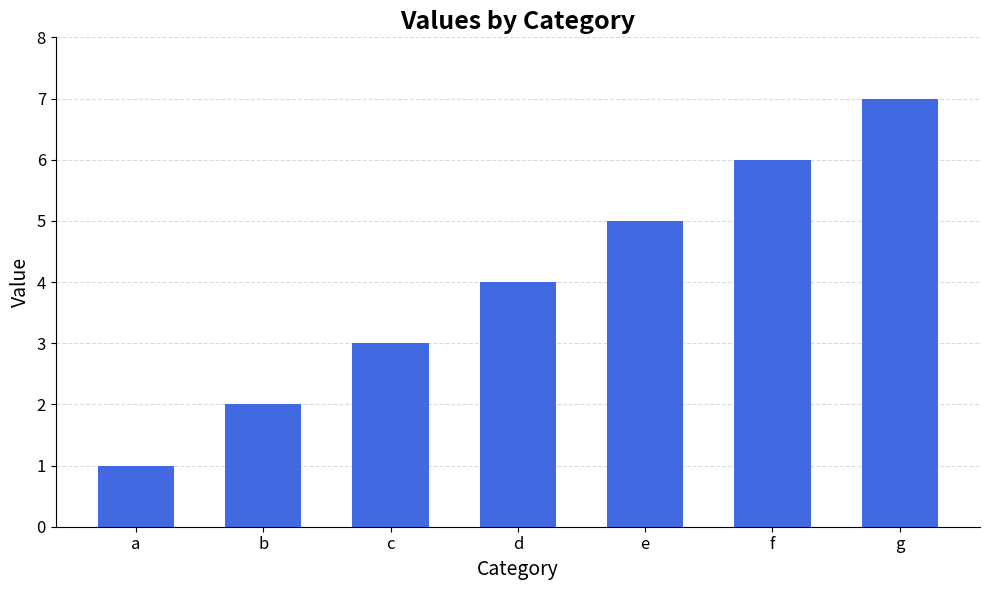

The value at d is 6. True or false?

False